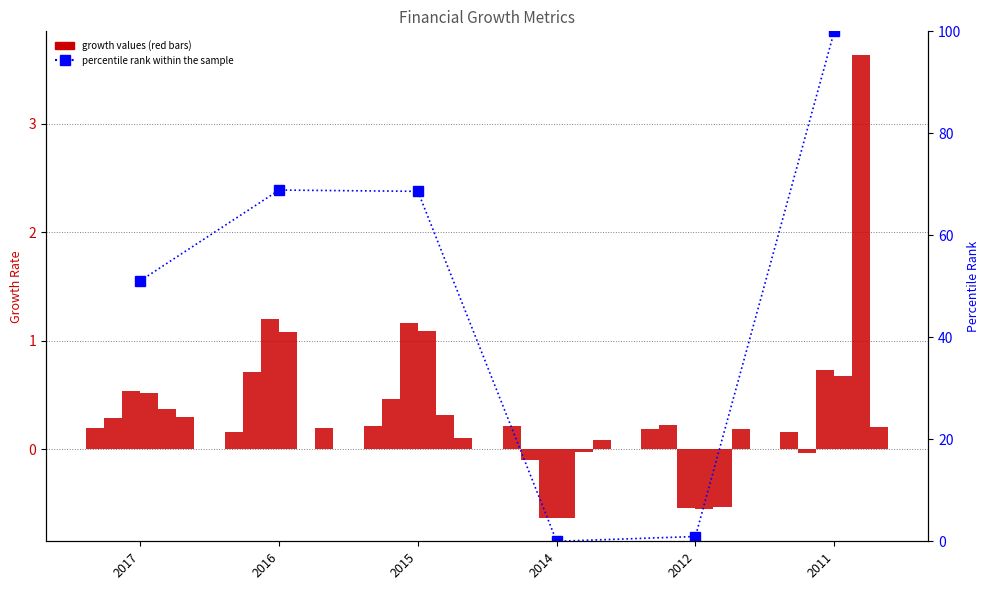

At which label does Net Income Growth first exceed 0?

2017